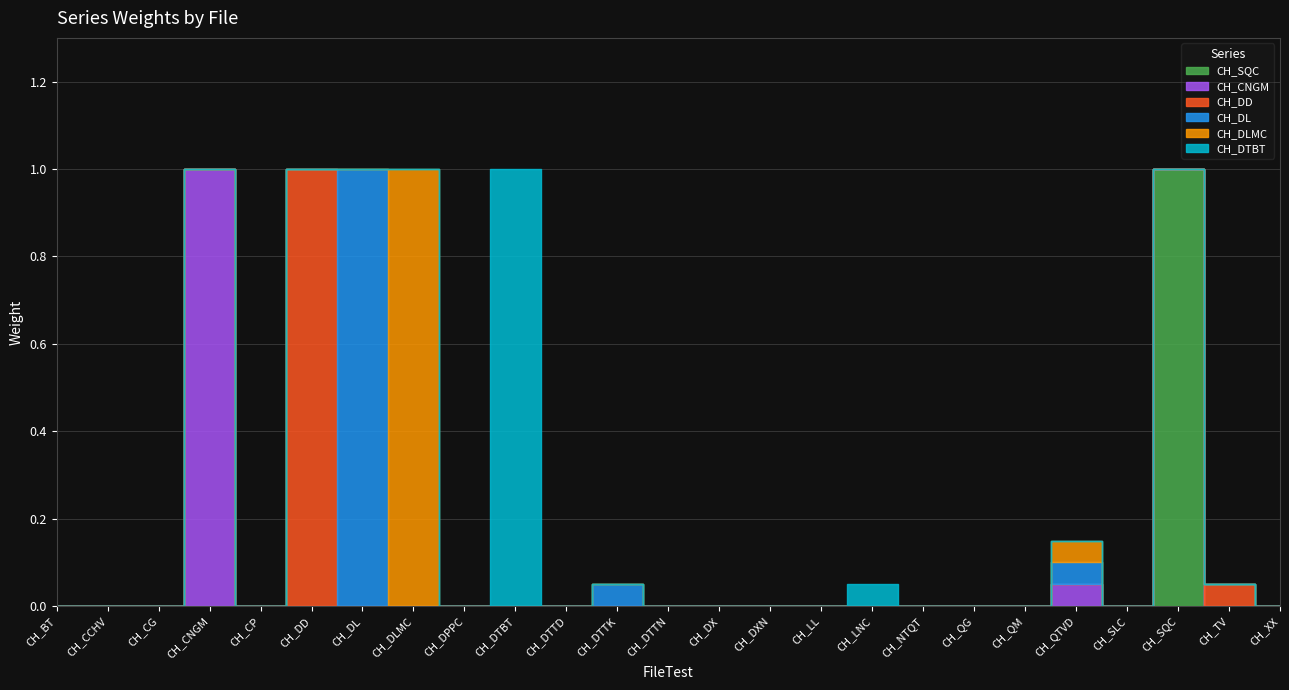

What is the label of the 13th point from the right?

CH_DTTN